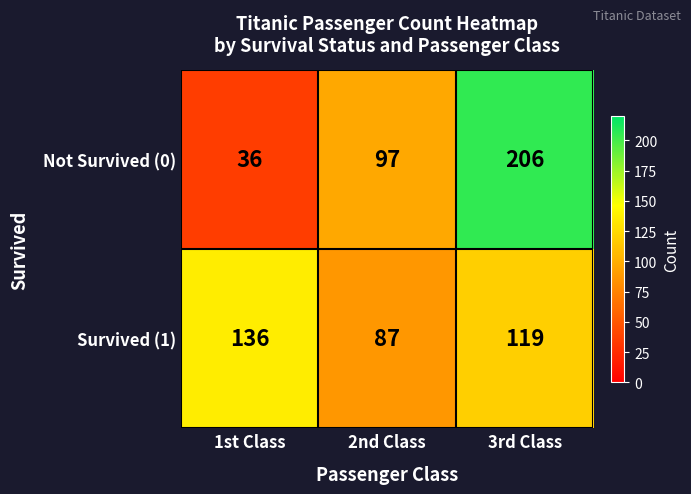

What is the sum of the Survived (1) values at 3rd Class and 2nd Class?

206